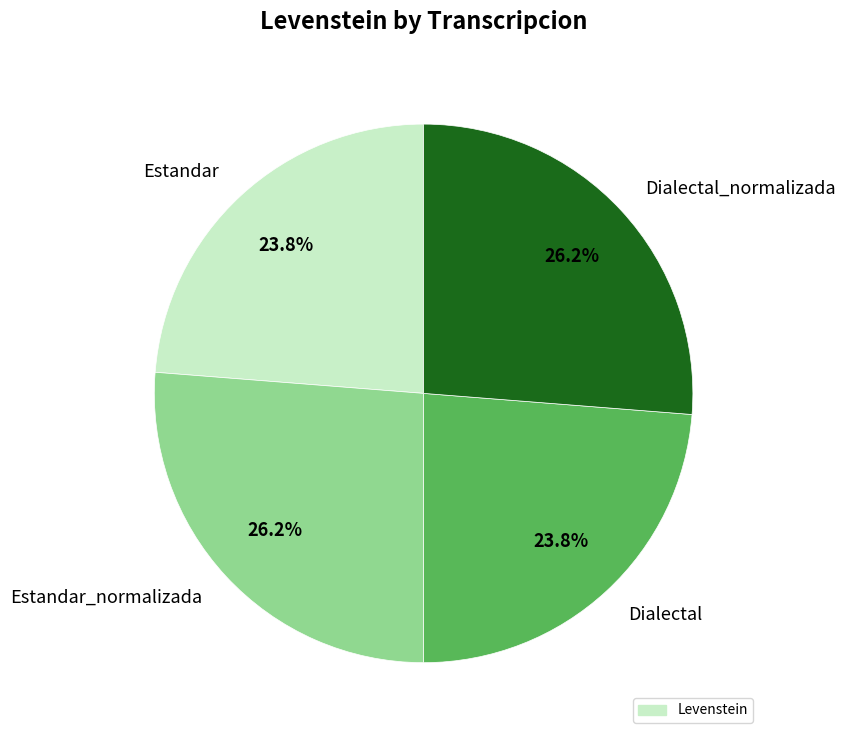

Between Estandar and Dialectal_normalizada, which is larger?

Dialectal_normalizada